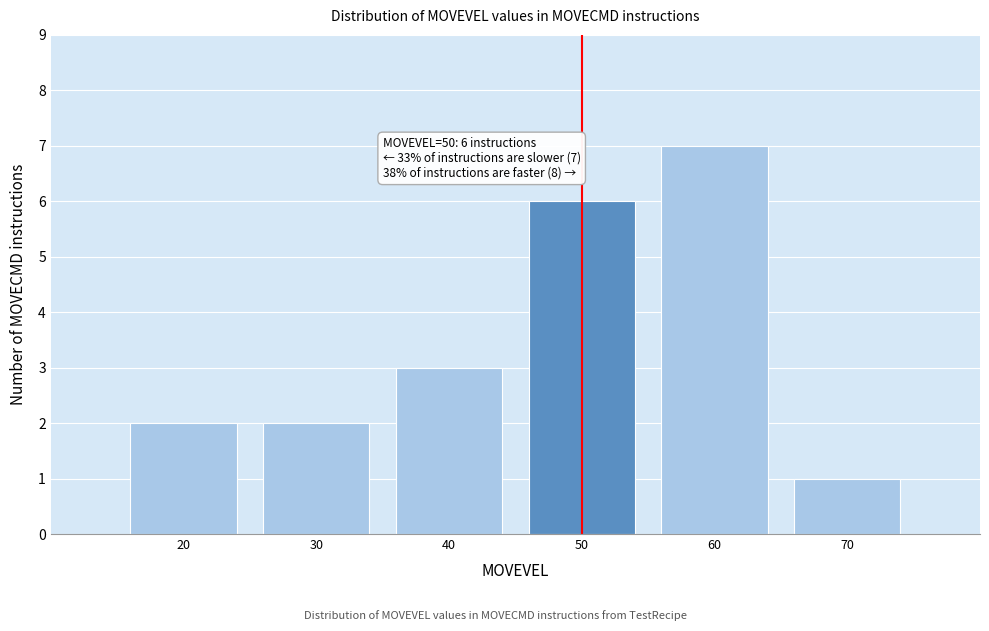

Reading right to left, extract all data points from this chart.

70=1	60=7	50=6	40=3	30=2	20=2